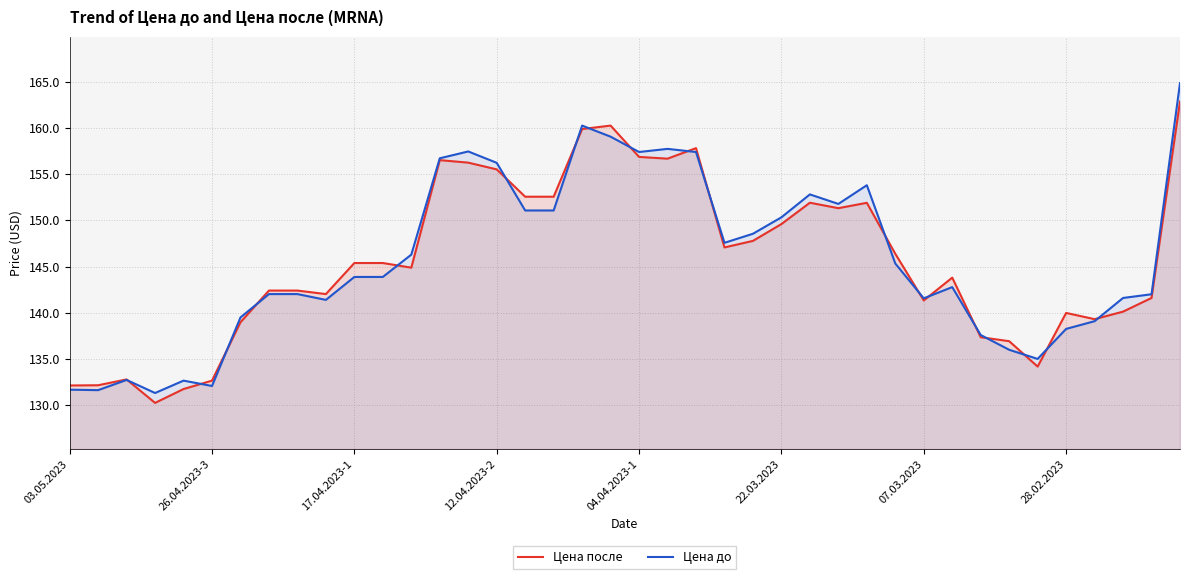

What is the approximate value of Цена после at 24?

147.8